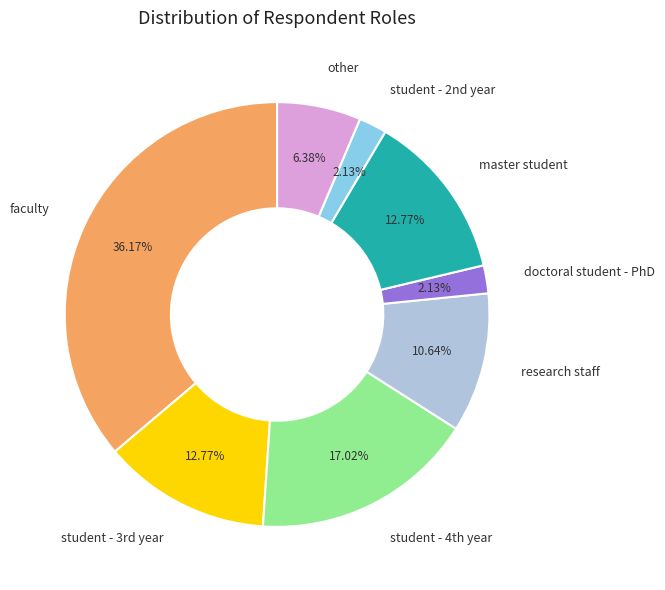

Does research staff account for over 50% of the chart?

No